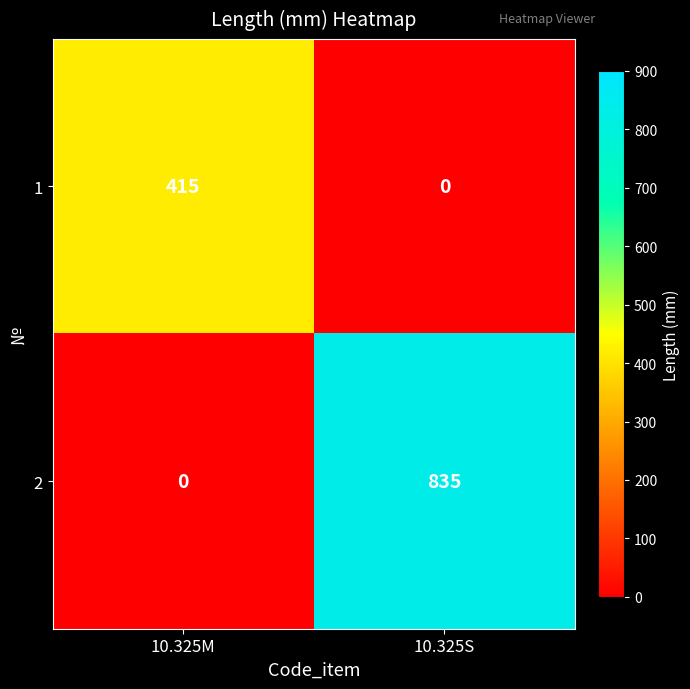

The 2 series shows 835 at 10.325S. True or false?

True